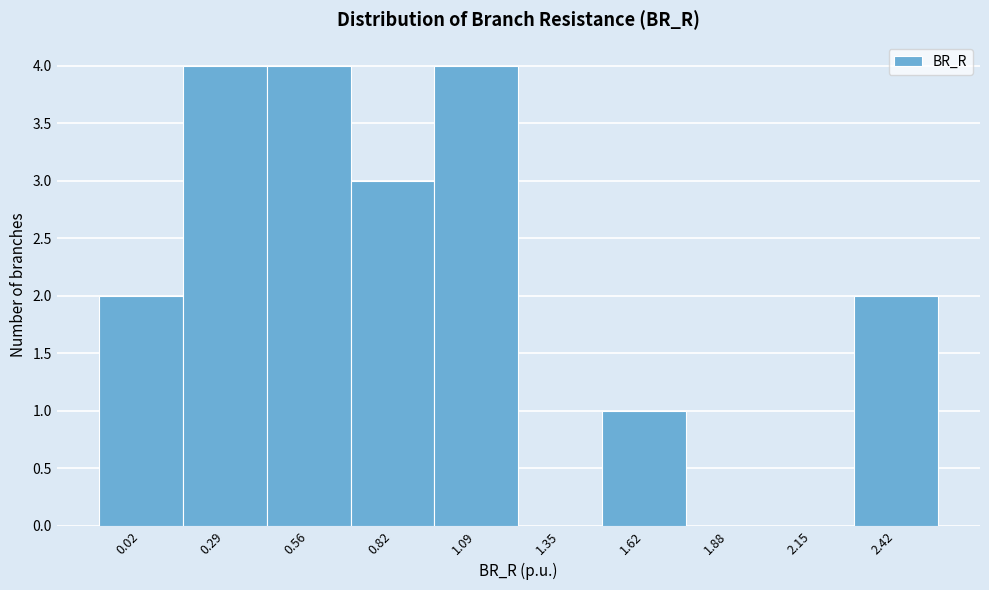

Reading left to right, list all the values displayed in this chart.

0.02=2	0.29=4	0.56=4	0.82=3	1.09=4	1.35=0	1.62=1	1.88=0	2.15=0	2.42=2